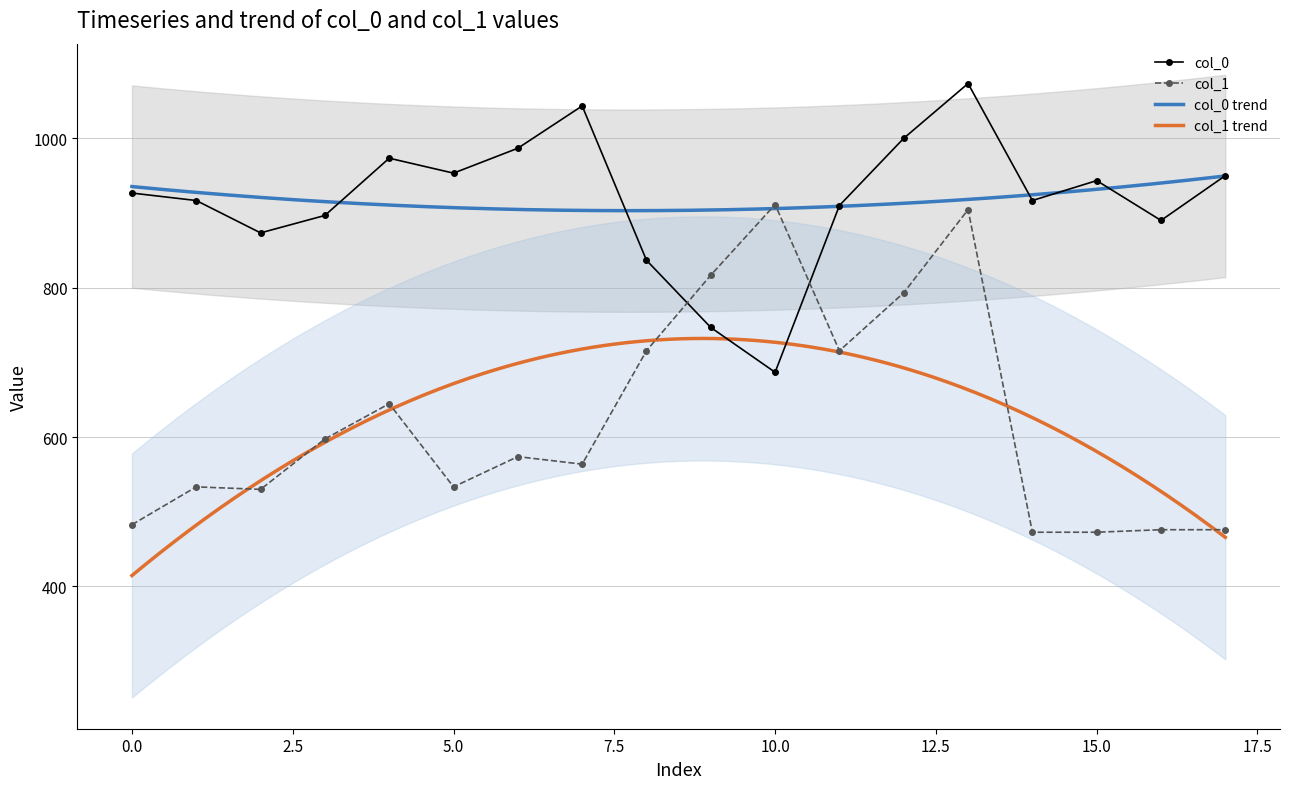

Where does the col_0 series first go above 926?

0.0